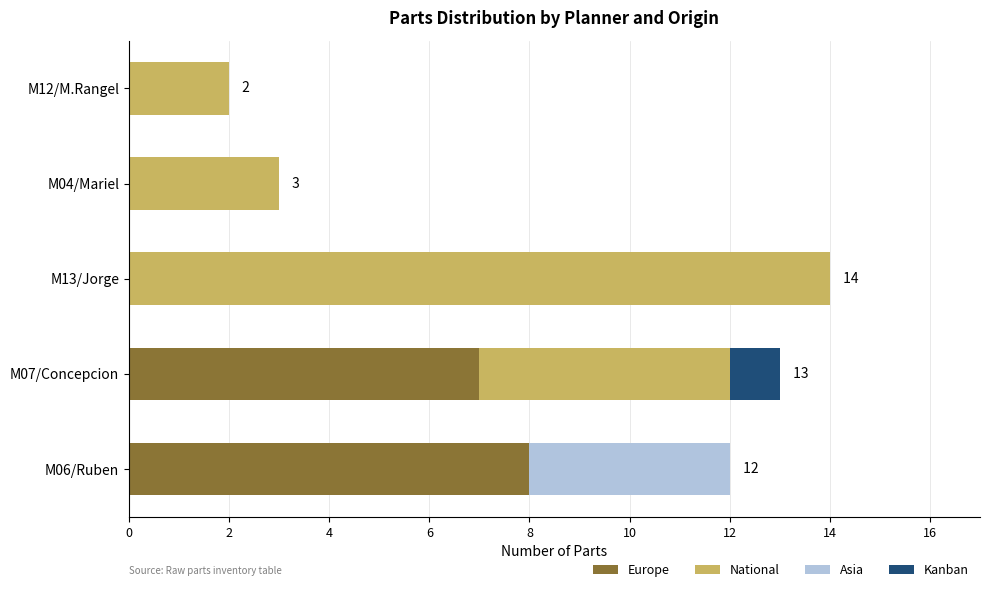

What is the highest value of the Europe series?

8